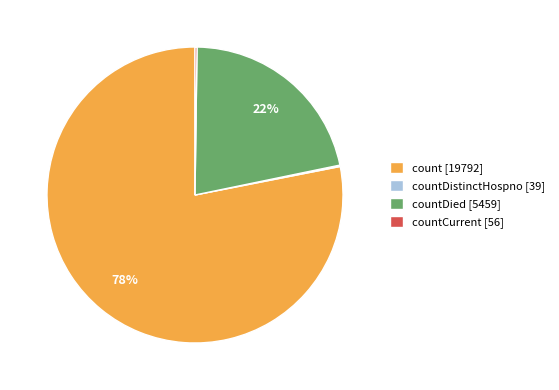

Between count [19792] and countDied [5459], which is larger?

count [19792]